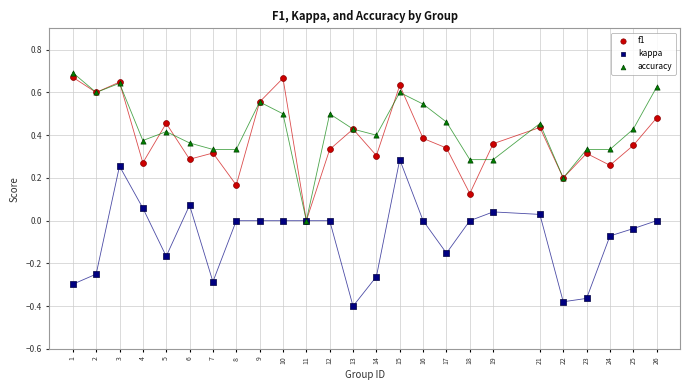

What are all the series names shown in the legend?

f1, kappa, accuracy